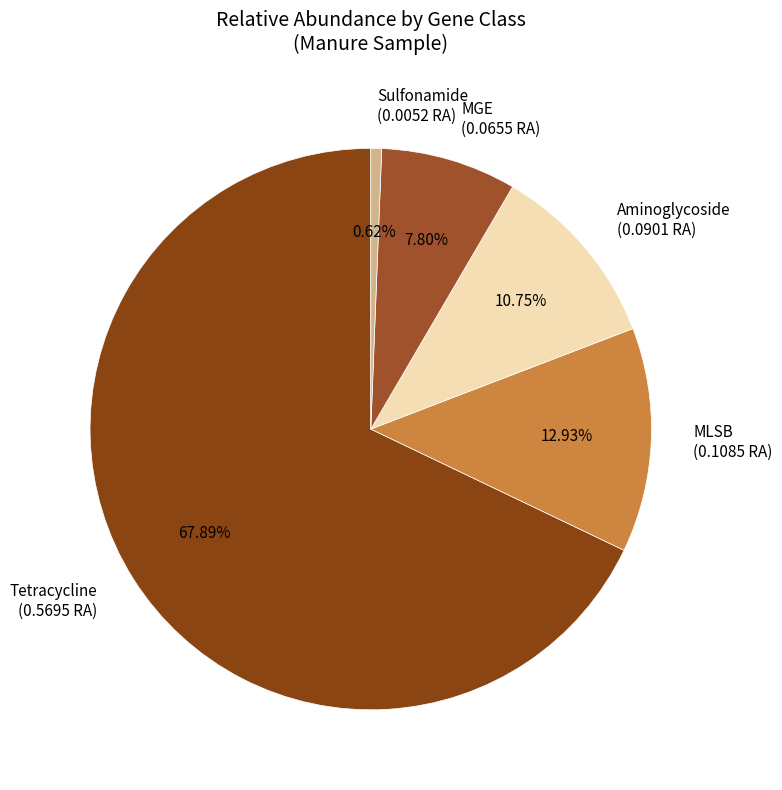

Is Sulfonamide the majority of the pie?

No